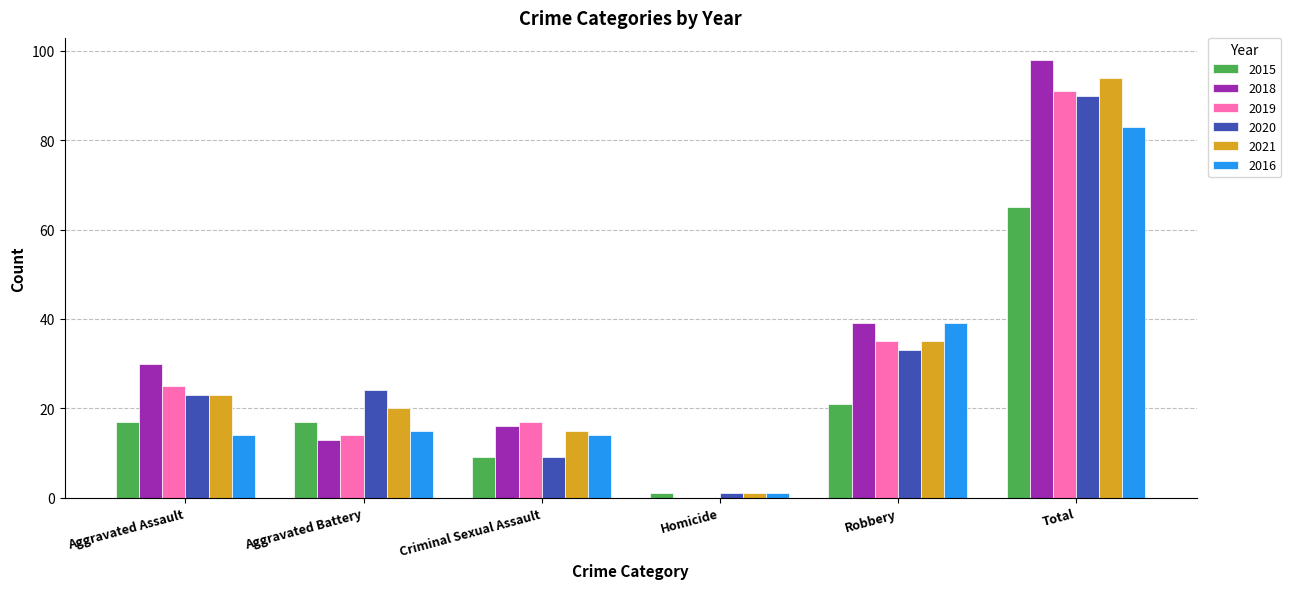

Reading left to right, extract all data points from this chart.

2015: 17	17	9	1	21	65
2018: 30	13	16	0	39	98
2019: 25	14	17	0	35	91
2020: 23	24	9	1	33	90
2021: 23	20	15	1	35	94
2016: 14	15	14	1	39	83